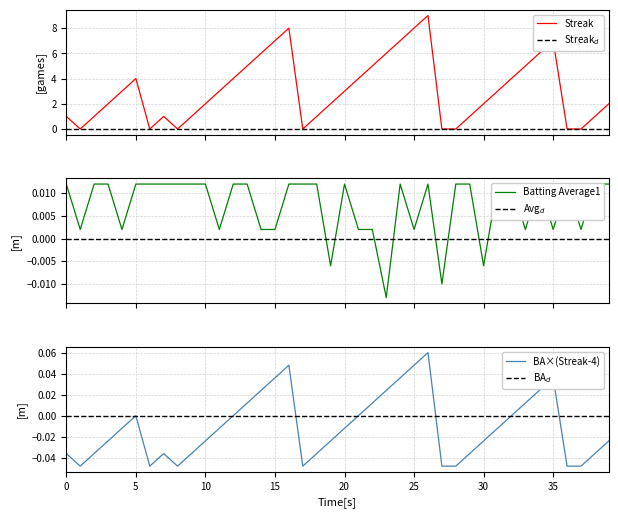

Between 28 and 32, which series saw the biggest shift?

Streak